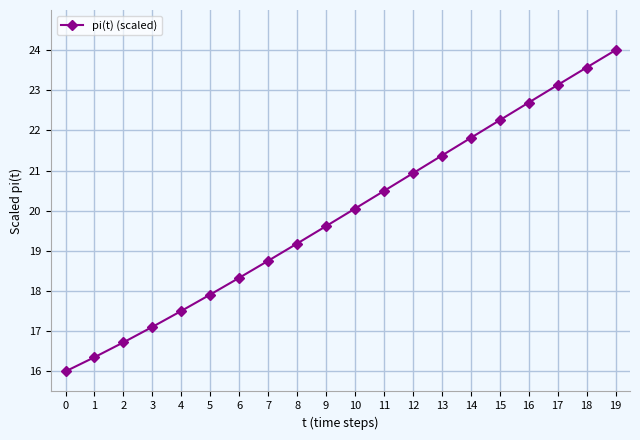

Read the value at 2.

16.7